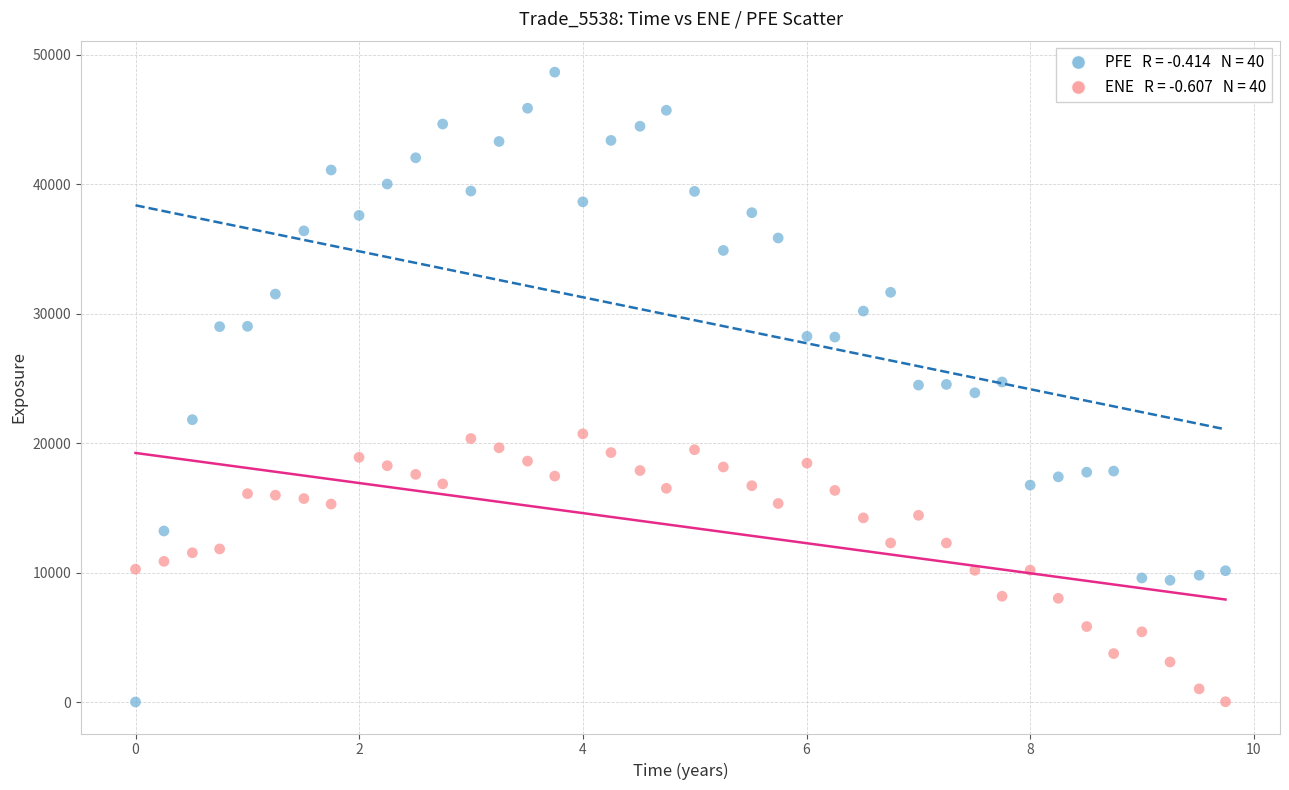

Across all data points, what is the range of X values (max minus min)?

9.7